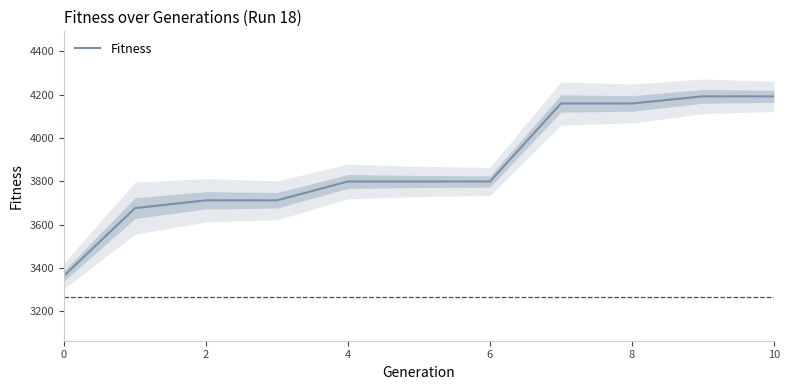

Is this an area chart (filled region under the line)?

No